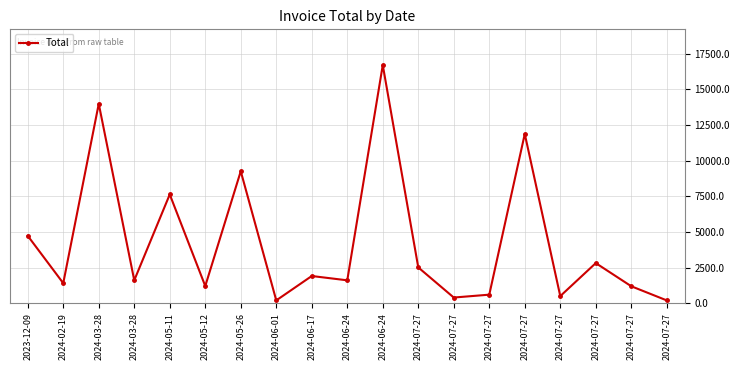

How many values are below 1609?

8